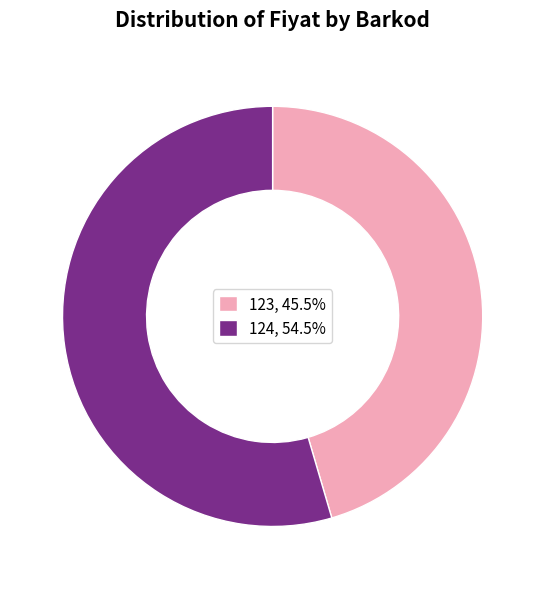

Does 124, 54.5% account for over 50% of the chart?

Yes